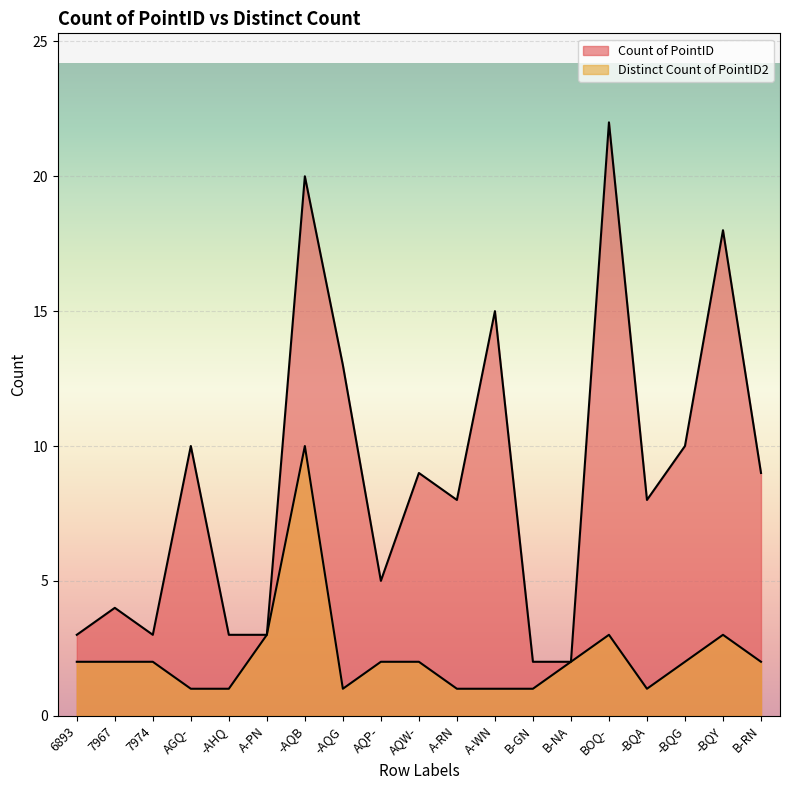

What value does the Count of PointID series have at AGQ-?

10